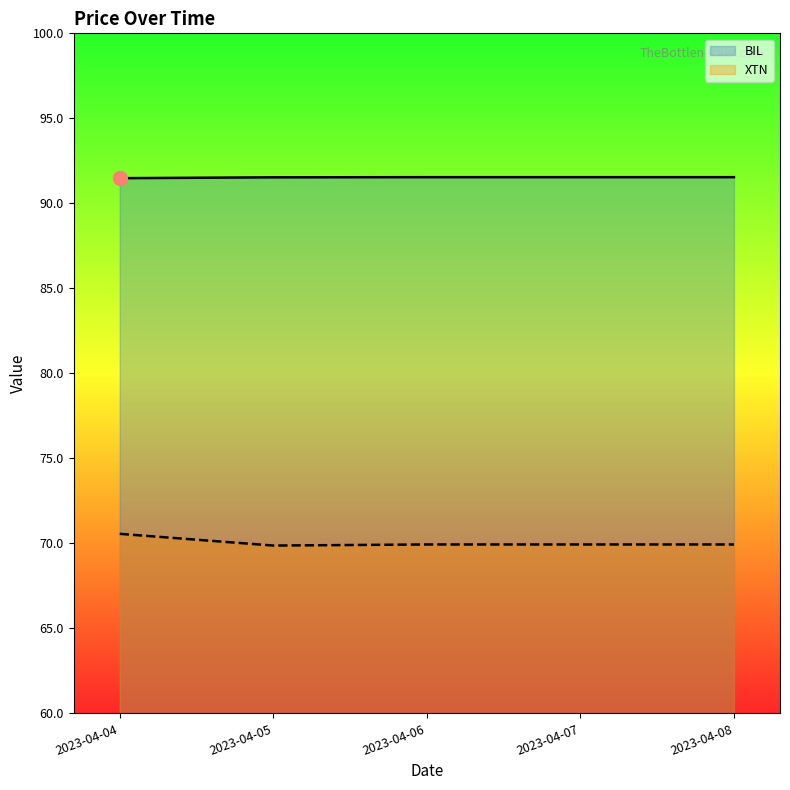

Reading left to right, extract all data points from this chart.

BIL: 2023-04-04=91.5	2023-04-05=91.5	2023-04-06=91.5	2023-04-07=91.5	2023-04-08=91.5
XTN: 2023-04-04=70.6	2023-04-05=69.9	2023-04-06=69.9	2023-04-07=69.9	2023-04-08=69.9